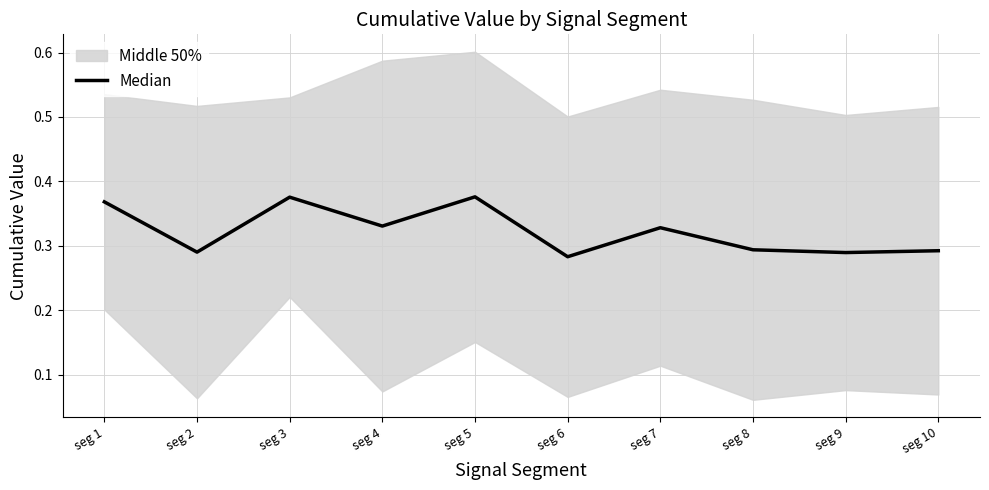

True or false: the data shows 0.4 at seg 5.

True